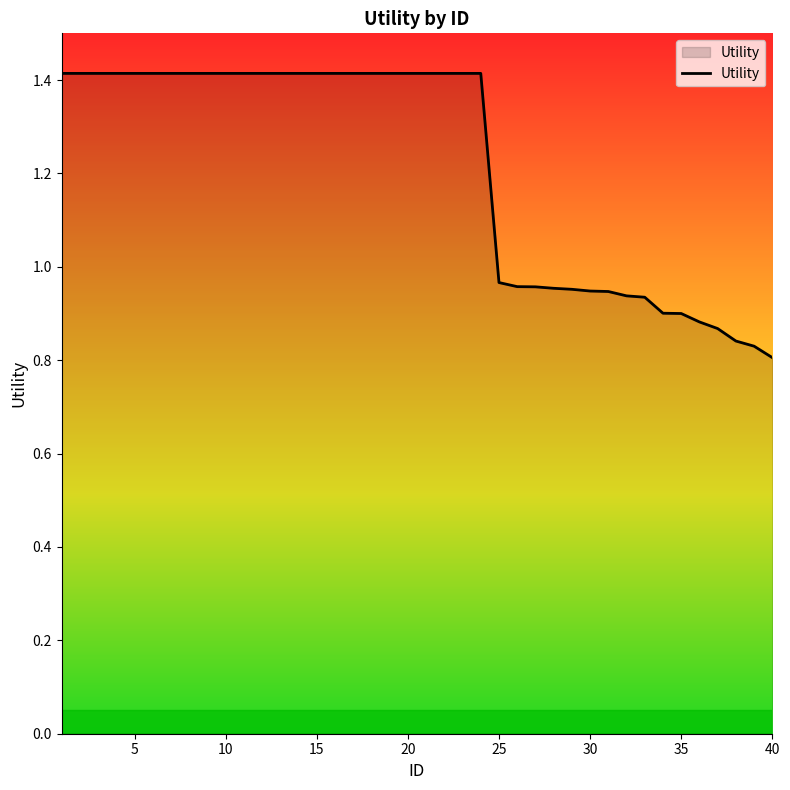

What is the greatest value displayed?

1.4